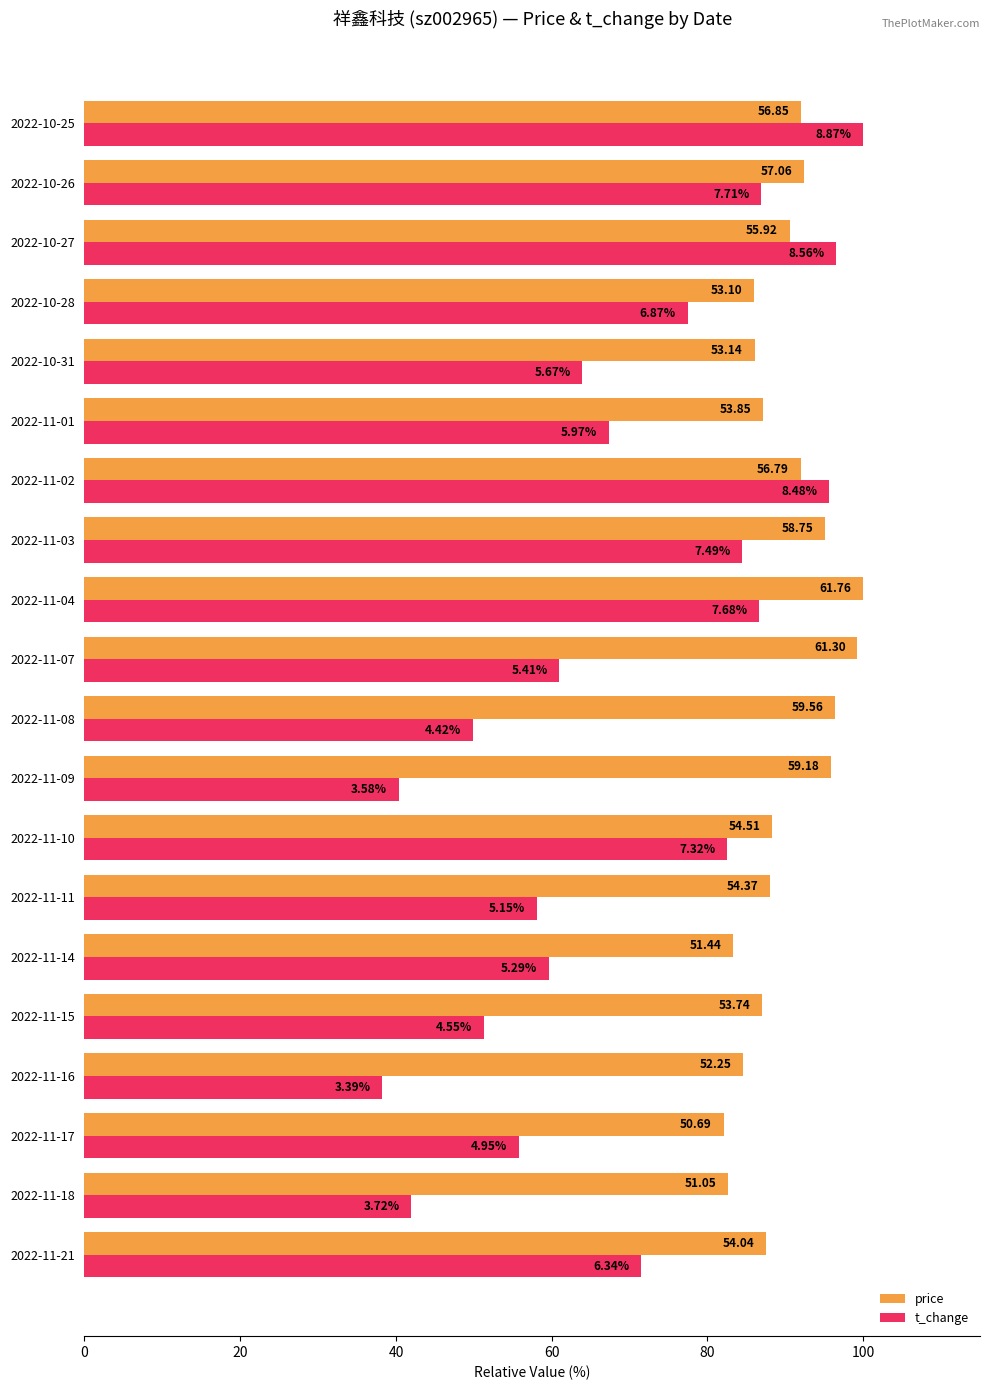

What are all the series names shown in the legend?

price, t_change